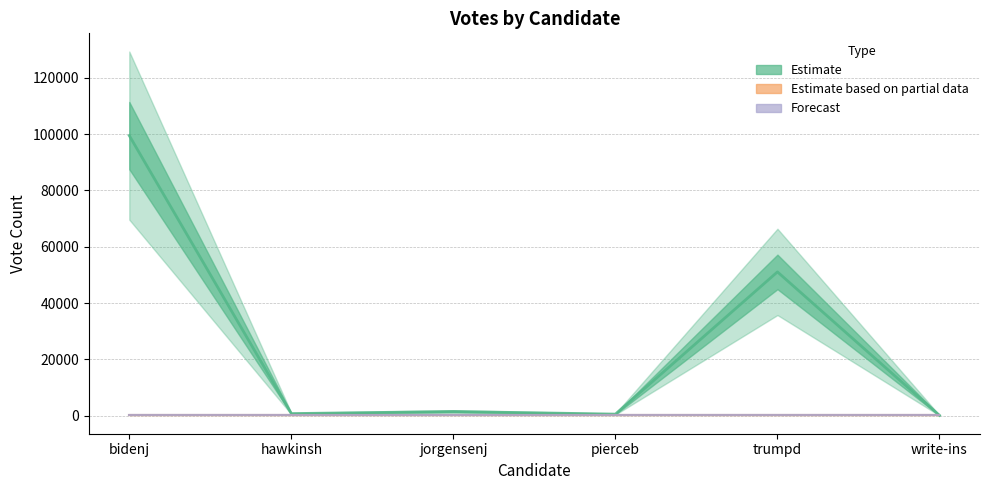

Does the chart display data point markers on the line(s)?

No